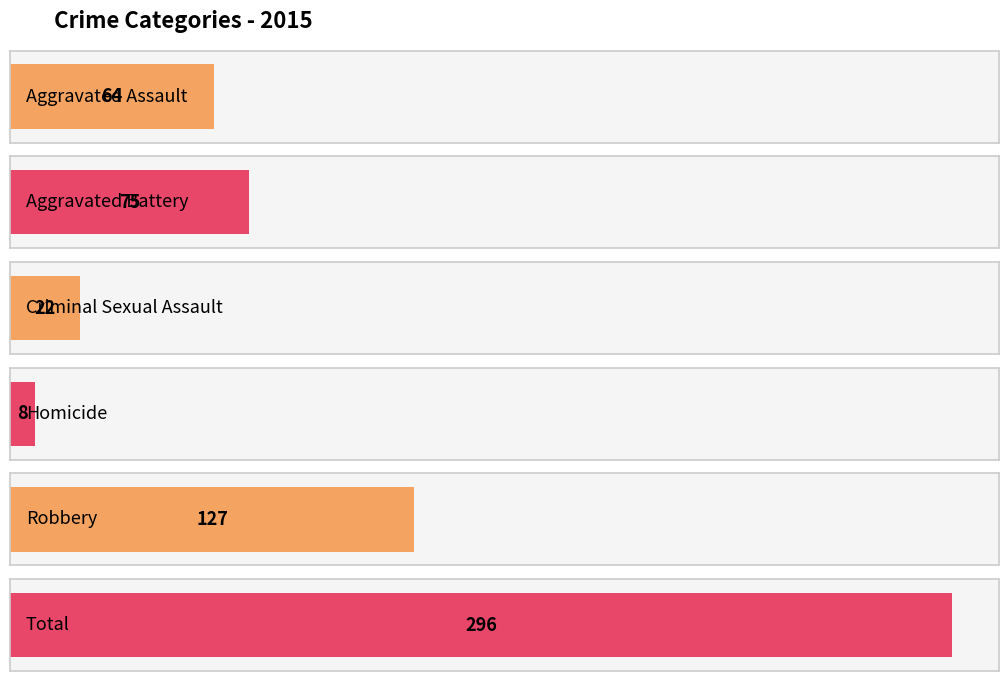

At which label is the value closest to 152?

Robbery